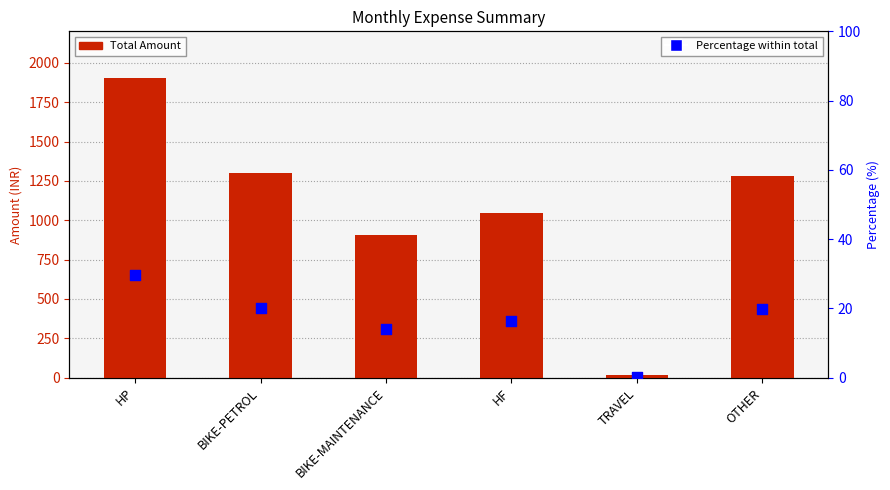

Which series contains the highest Y value?

Total Amount